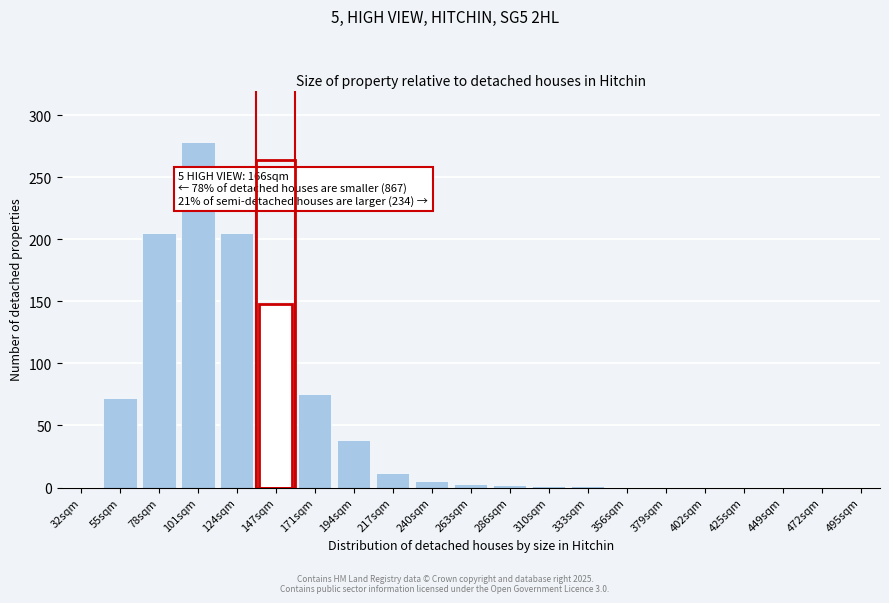

Between 194sqm and 101sqm, which is larger?

101sqm